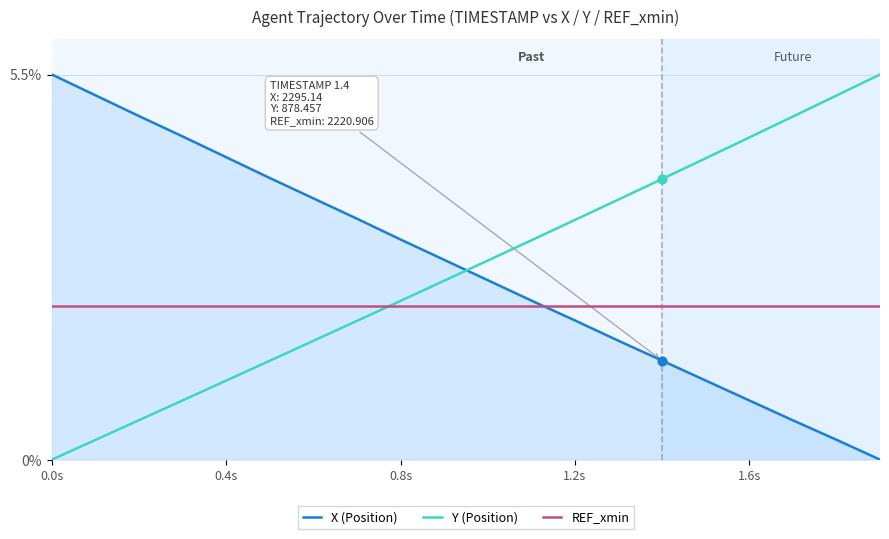

What is the minimum value for REF_xmin?

2.2